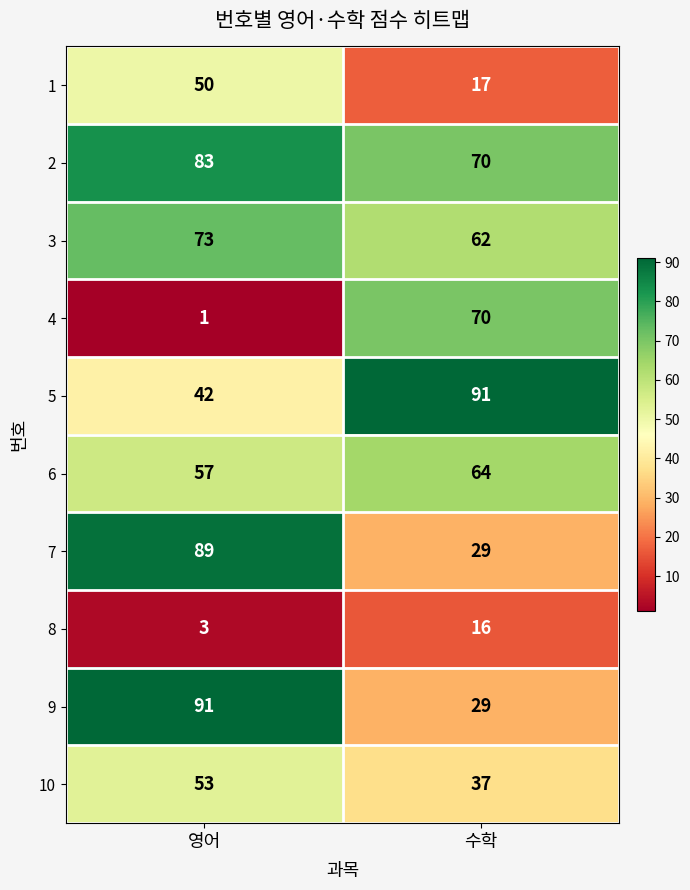

At which category is the sum across all series the highest?

영어